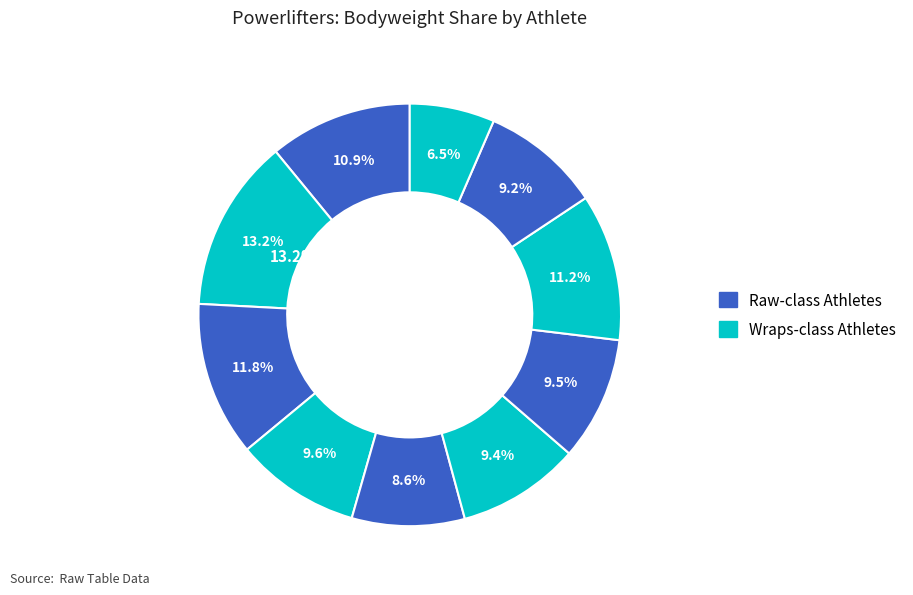

Is it true that Randy Angle is 9% of the pie?

True